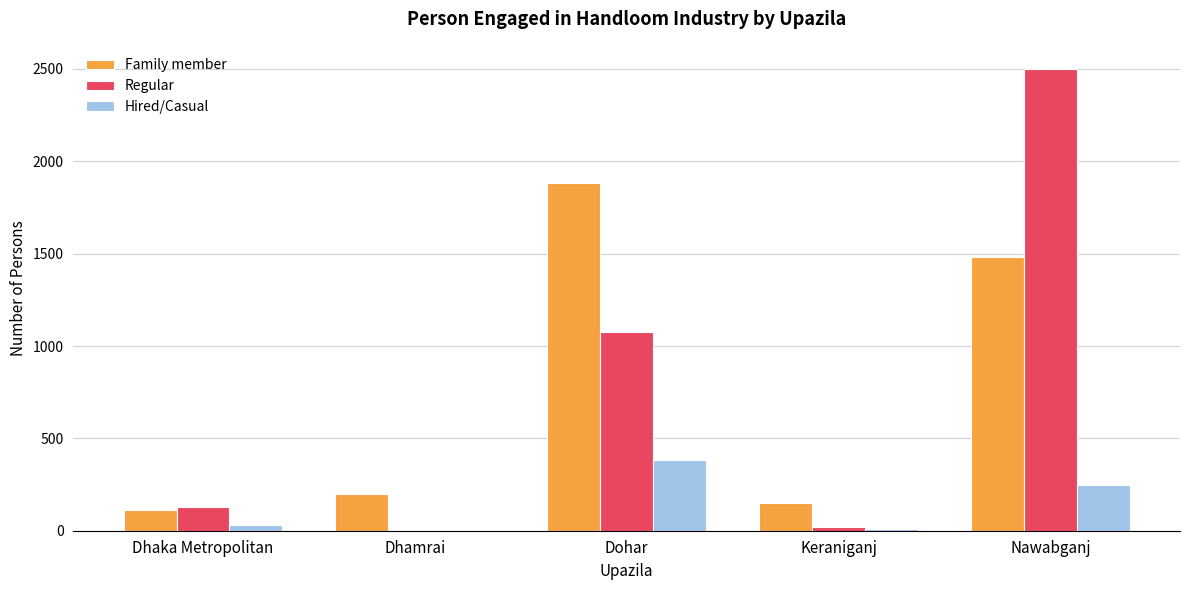

How many distinct data groups are displayed?

3